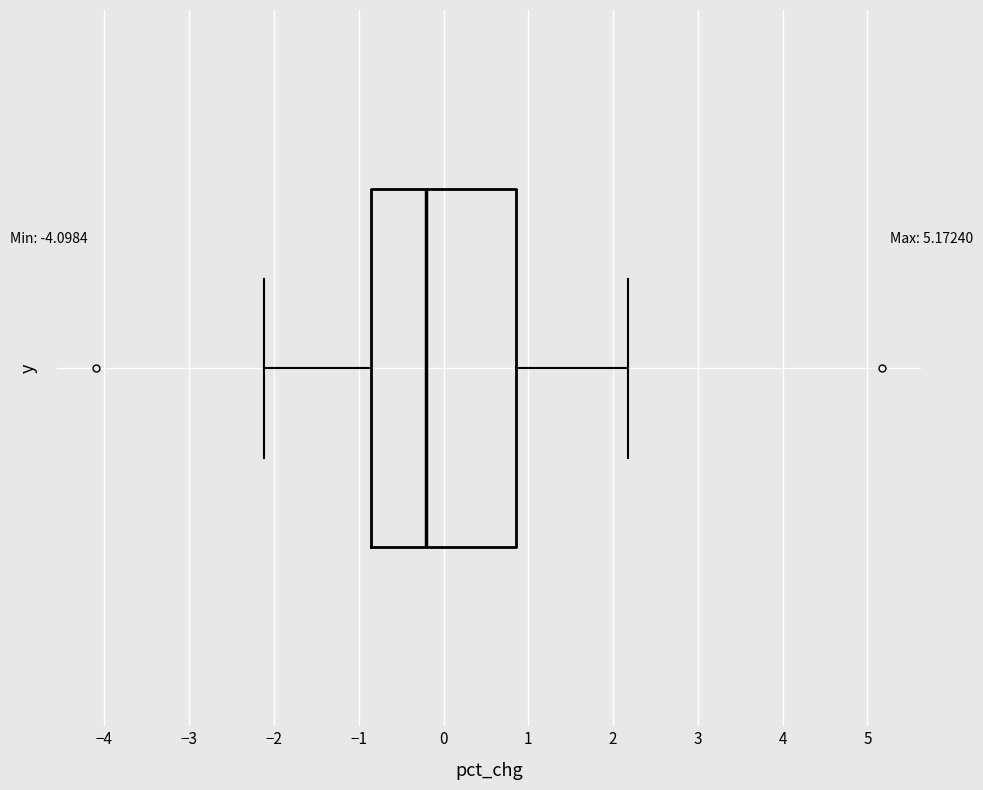

Where is the right edge of the box on the x-axis? The values are not printed on the chart, so give them approximately, as read against the axis.

0.9